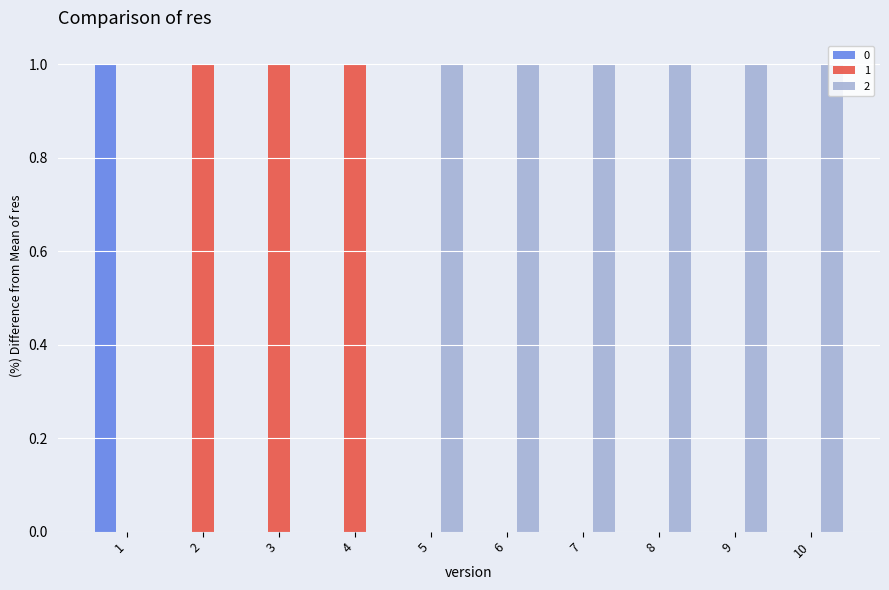

What is the difference between the 1 values at 6 and 3?

1